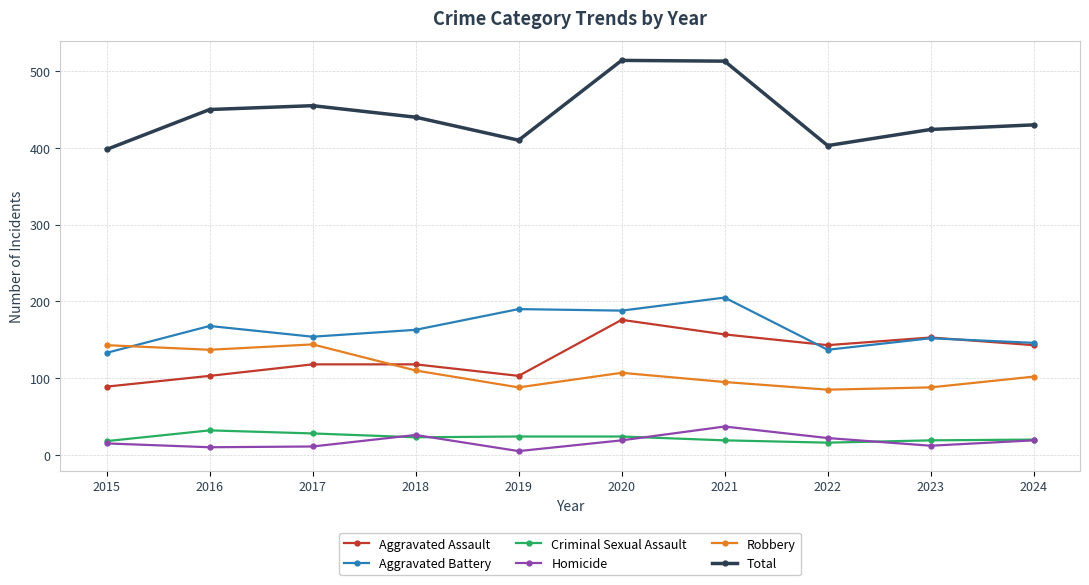

What is the value of the Homicide point at the 10th from the left?

19